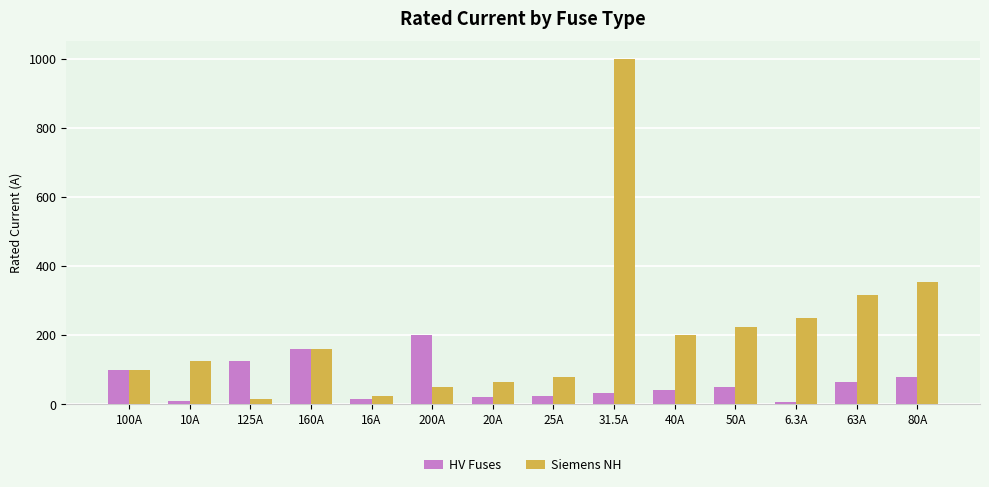

What is the label of the 10th bar from the left?

40A